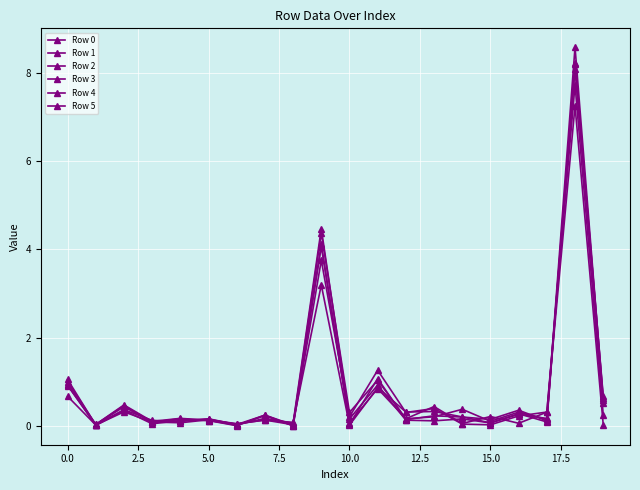

How many lines are shown in the chart?

6